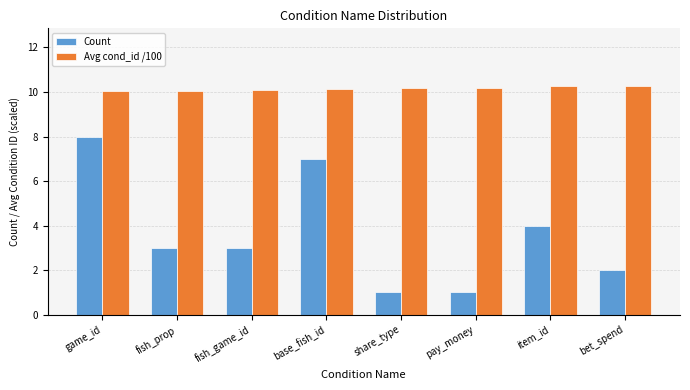

How many distinct data groups are displayed?

2